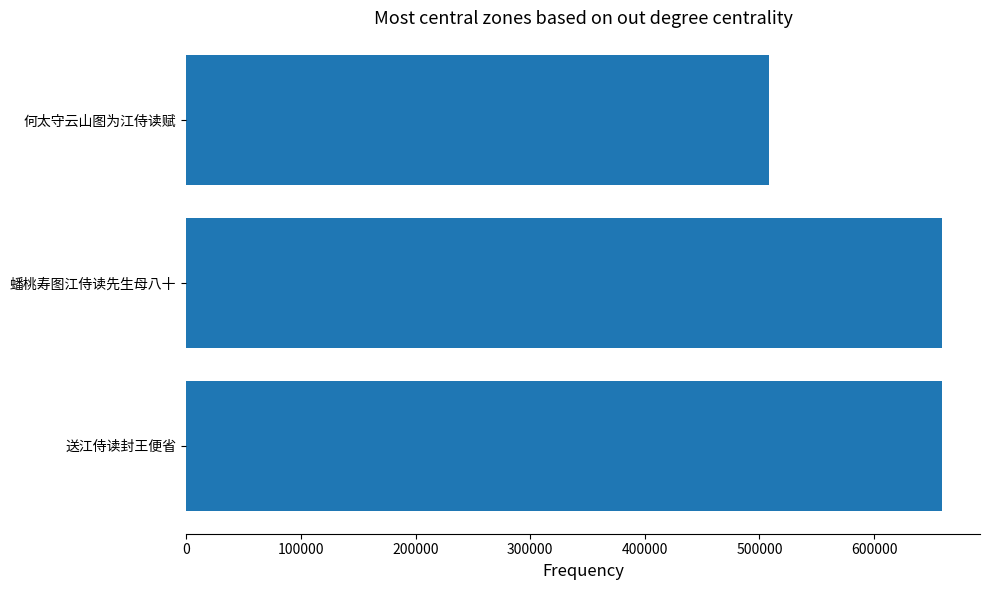

How many bars are there in total?

3